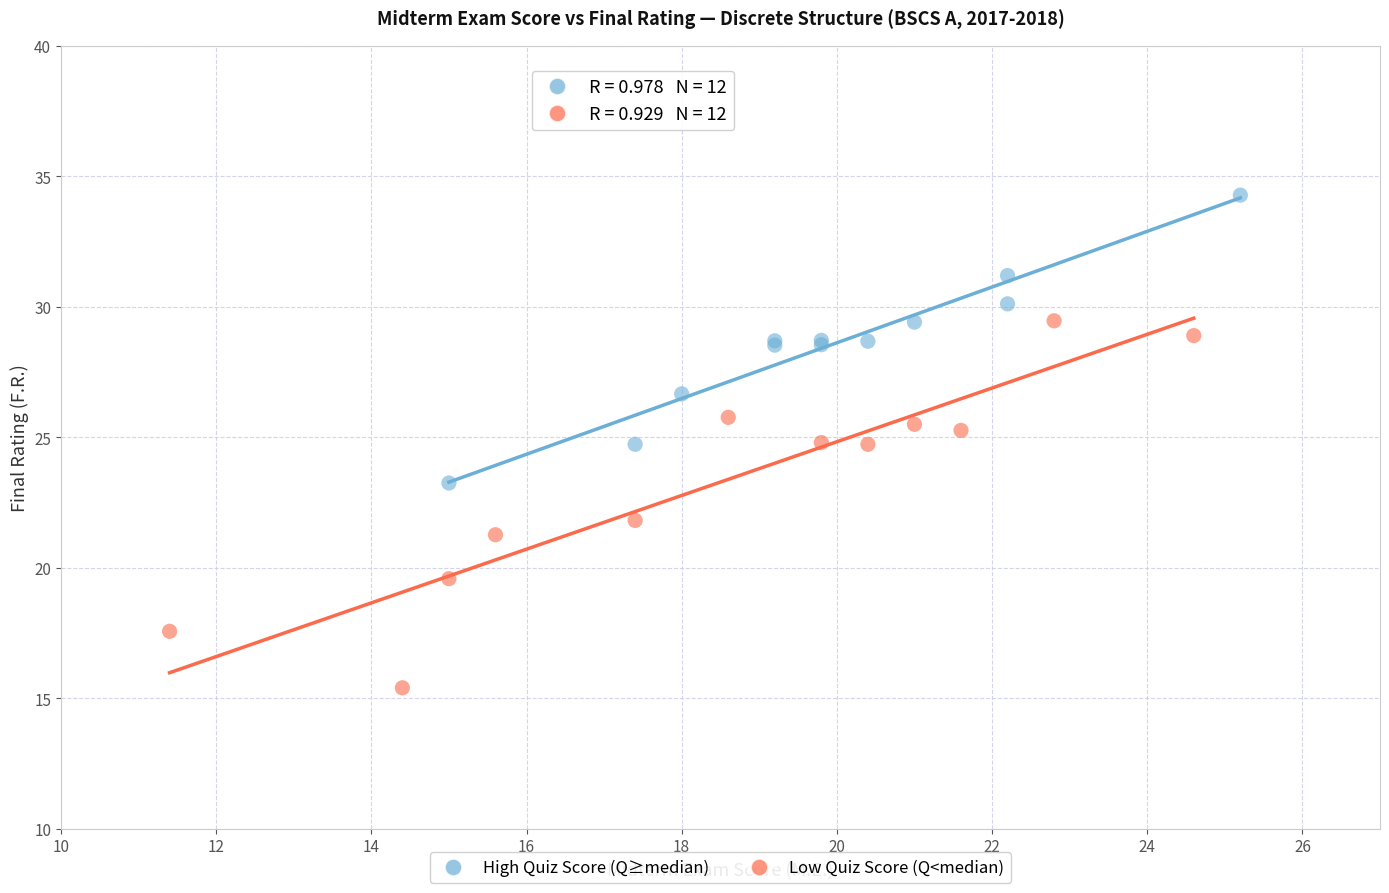

Which series has the widest spread of Y values?

Low Quiz Score (Q<median)